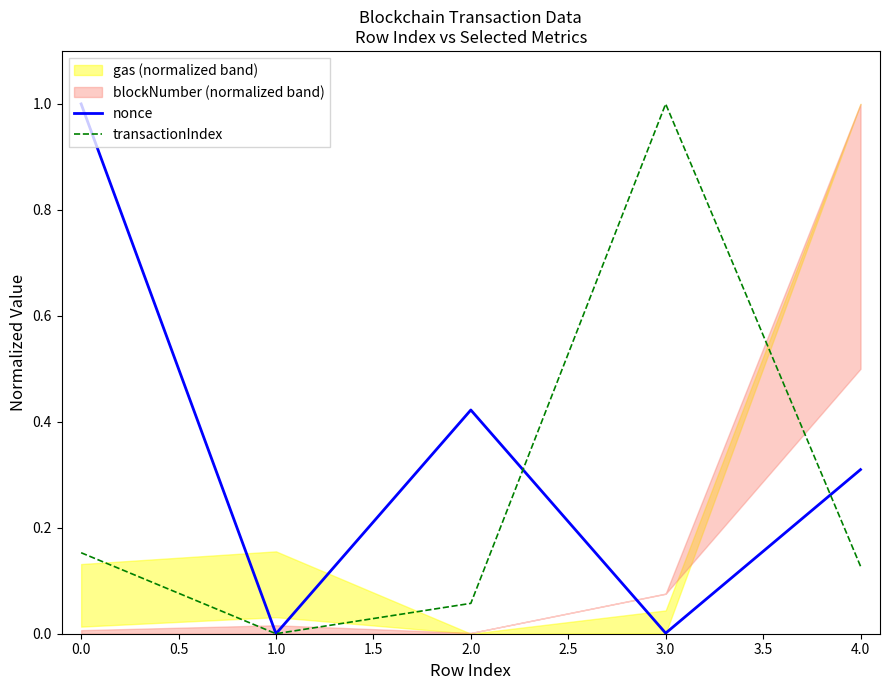

Which category has the lowest value in the transactionIndex series?

1.0